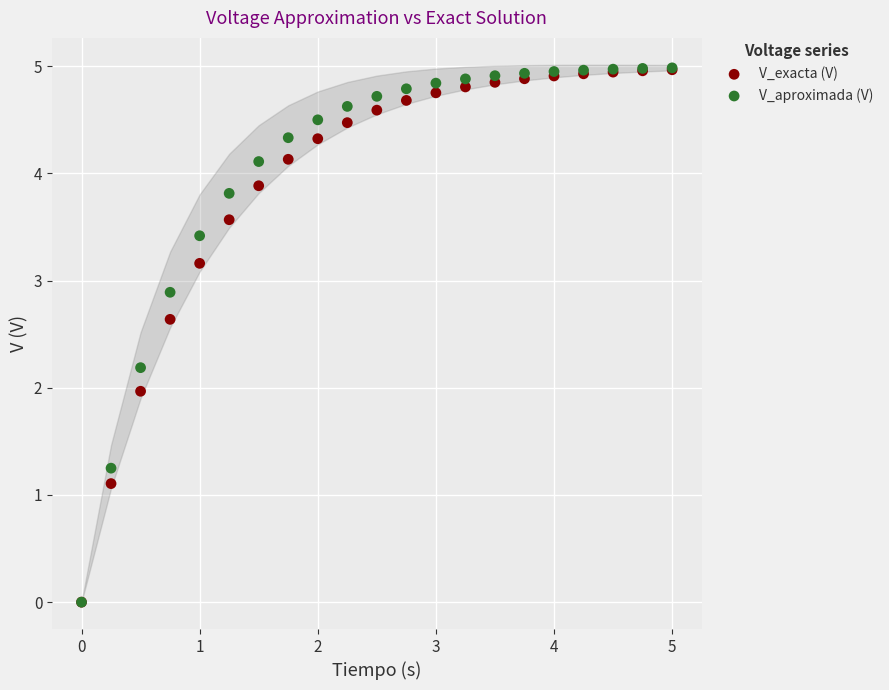

What are all the series names shown in the legend?

V_exacta (V), V_aproximada (V)